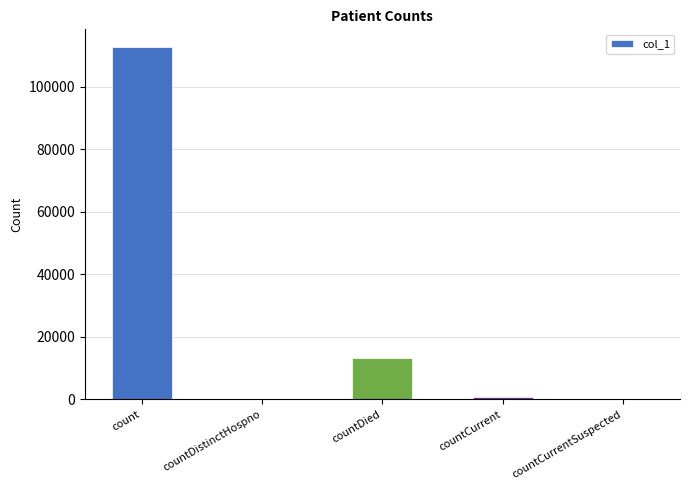

The chart shows a value of 13166 at countDied. True or false?

True